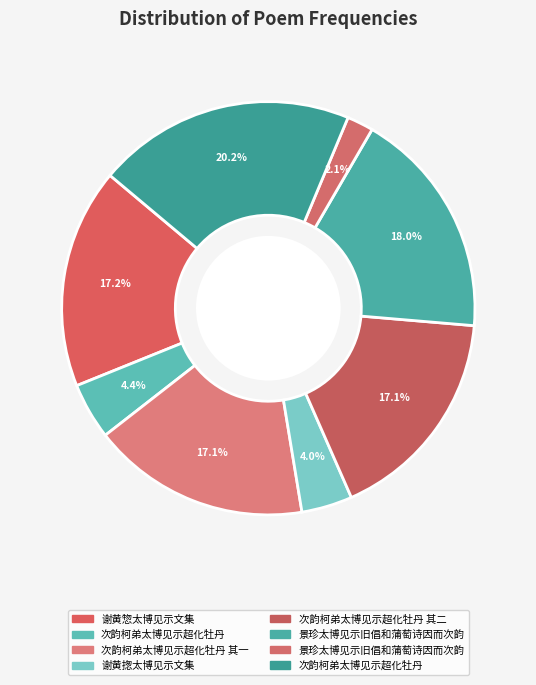

To the nearest percent, what is the average slice percentage?

12%